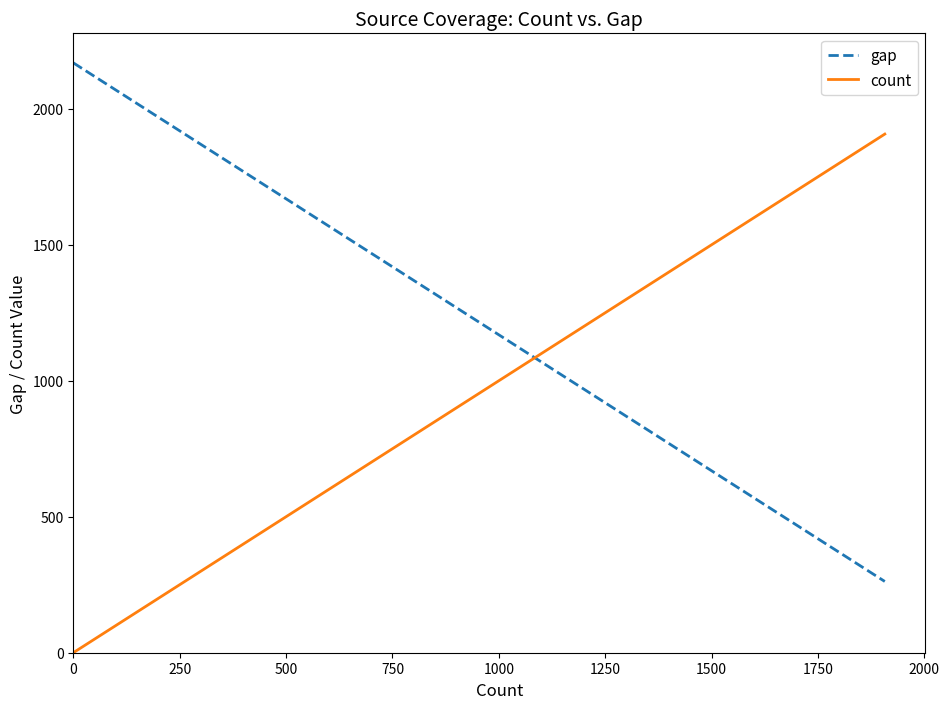

What value does the gap series have at 0?

2169